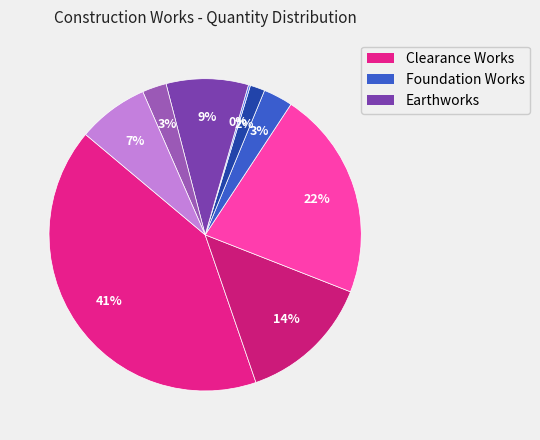

Does any single category account for the majority?

No